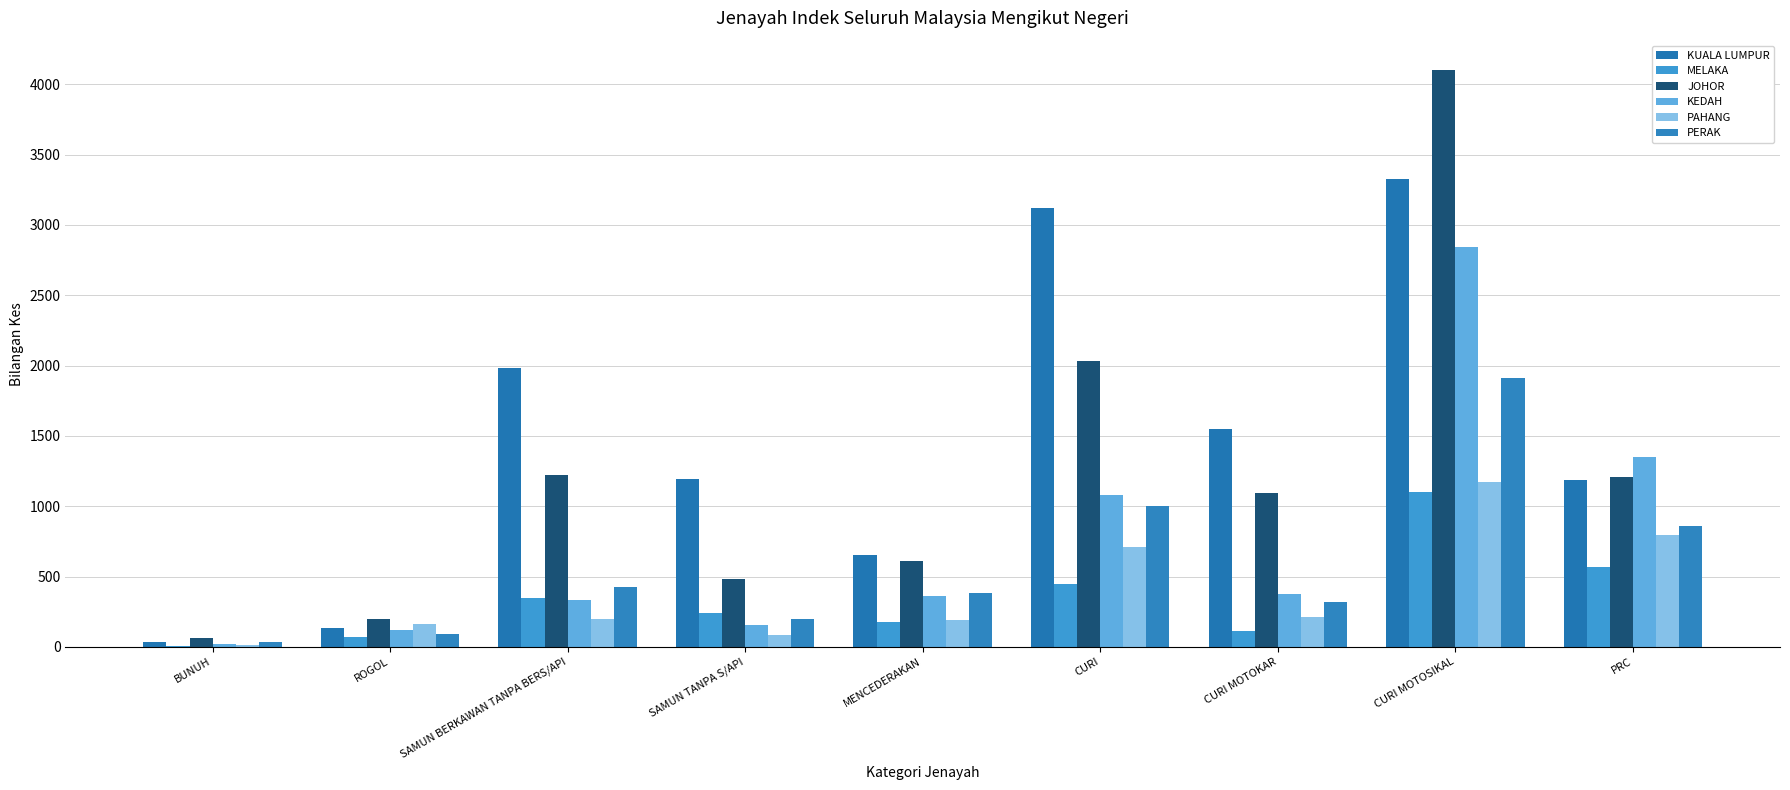

Count the KUALA LUMPUR values in the range 651 to 1984.

5